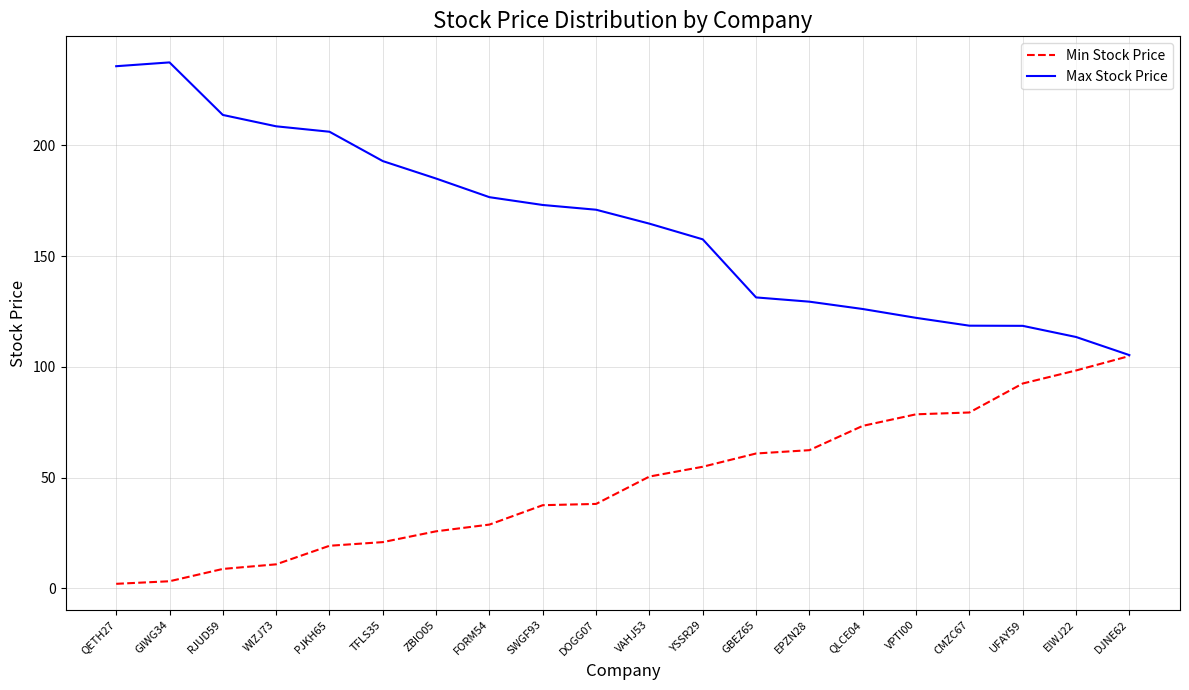

Which series has the largest range (max minus min)?

Max Stock Price